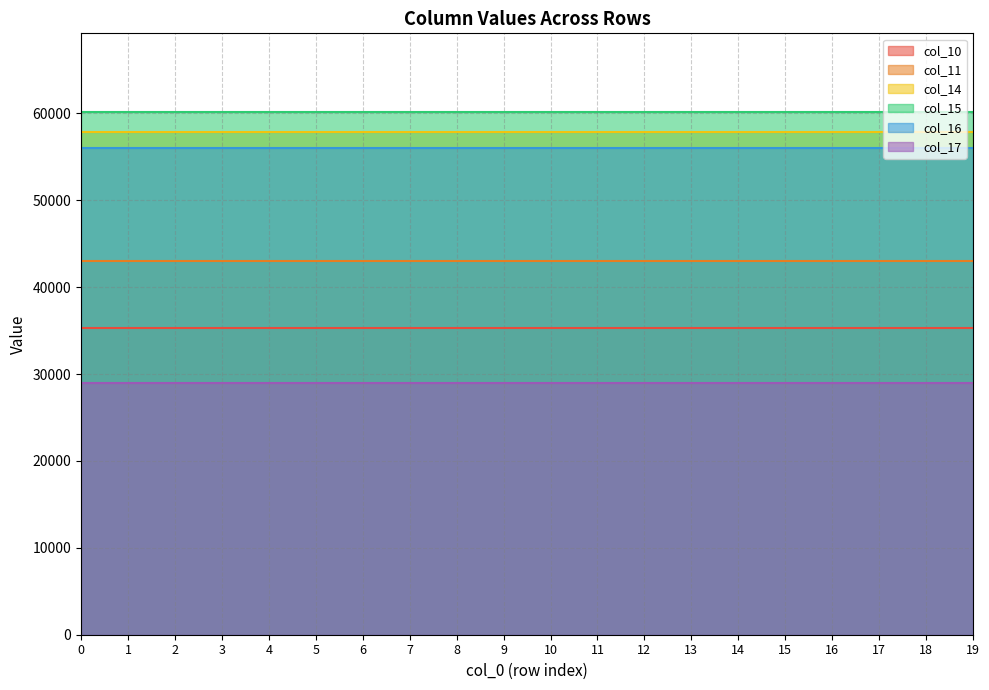

True or false: col_16 and col_10 cross at least once.

False